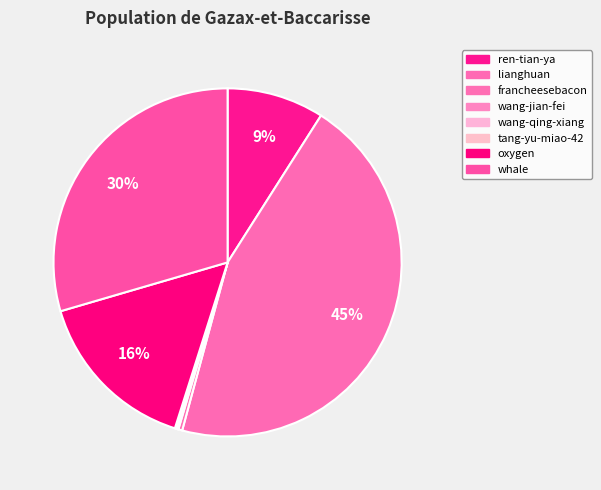

How many slices are in this pie chart?

8